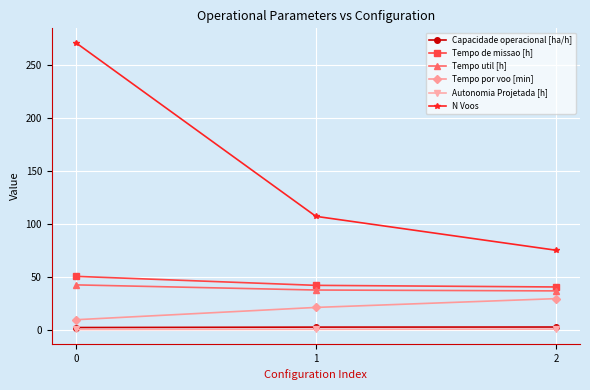

What is the smallest value displayed?

0.2